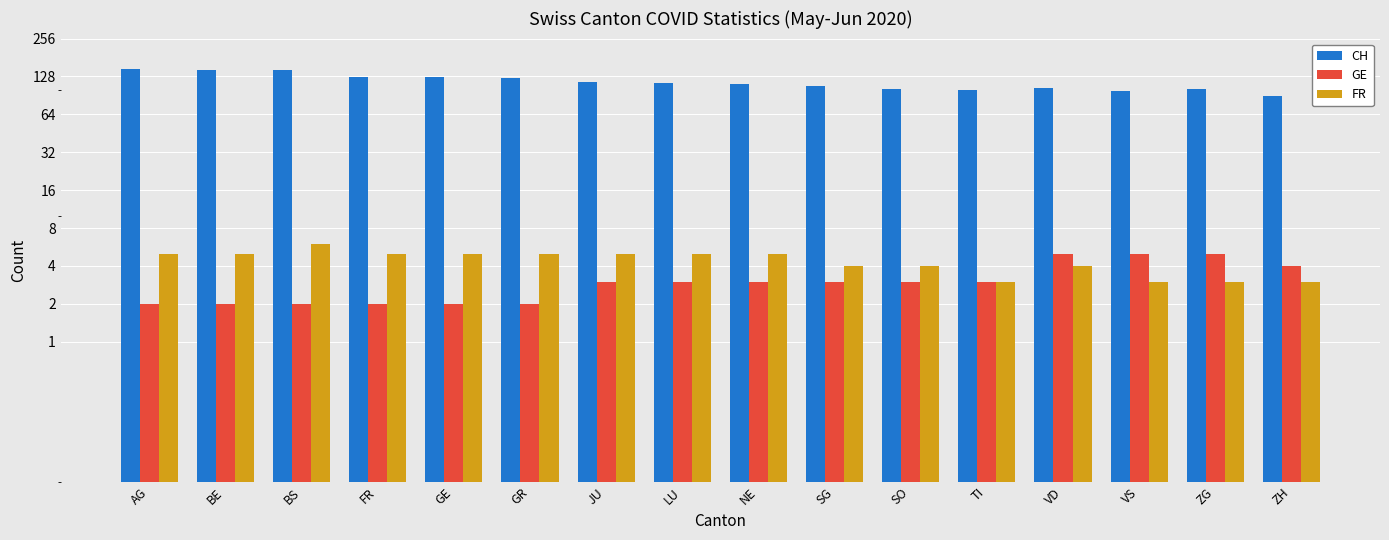

True or false: GE has a value of 5 at VD.

True